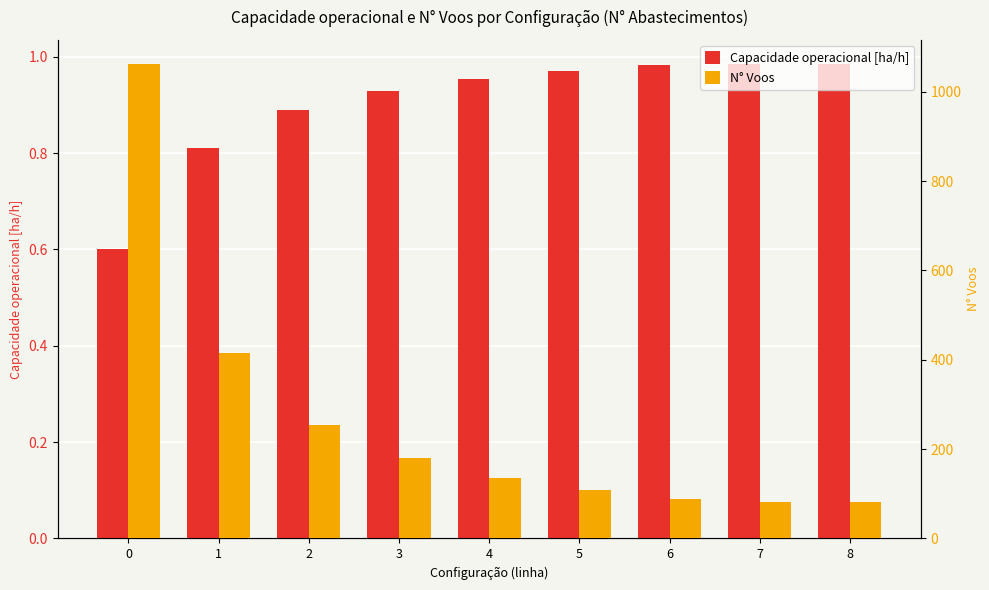

How many bars are there in each group?

2